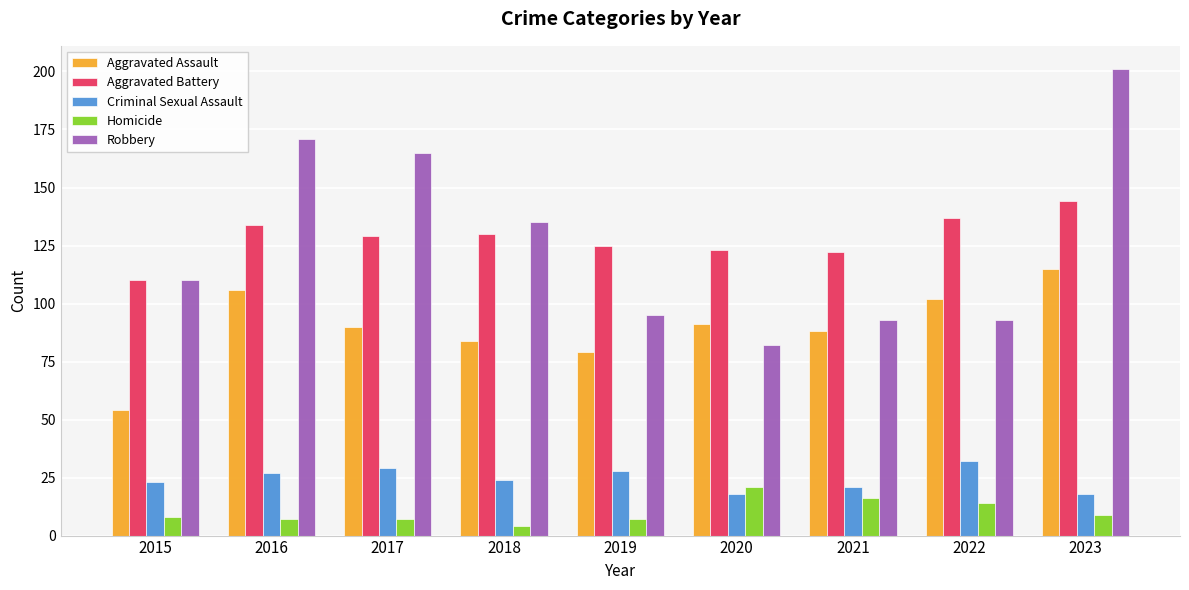

At how many categories does at least one series exceed 200?

1